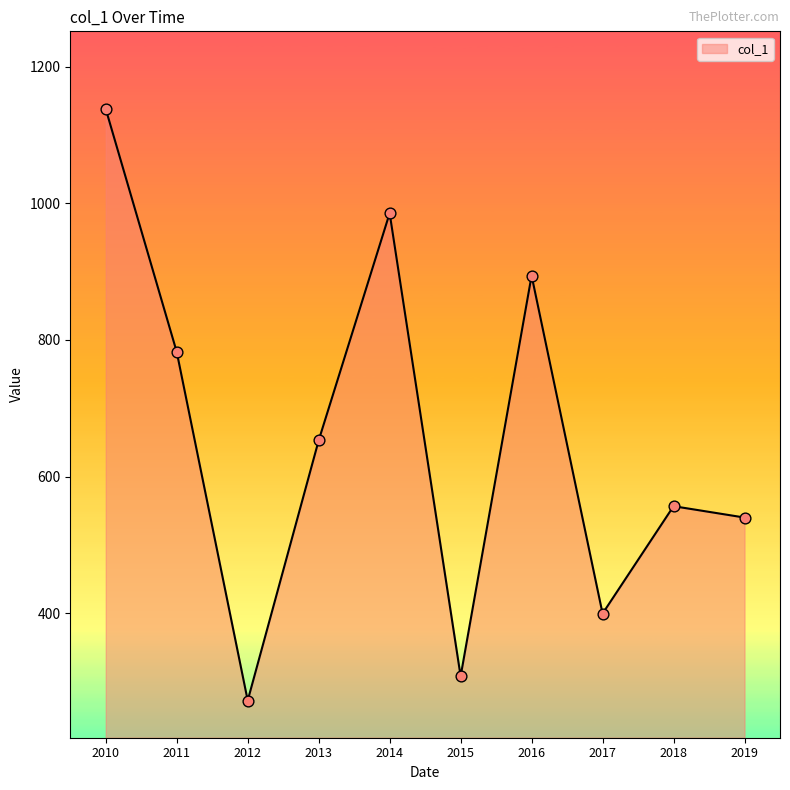

What is the ratio of the value at 2017 to the value at 2019?

0.7